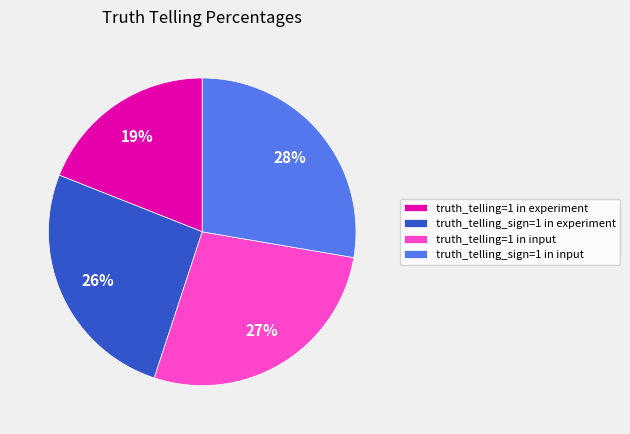

Is it true that truth_telling_sign=1 in input is 28% of the pie?

True